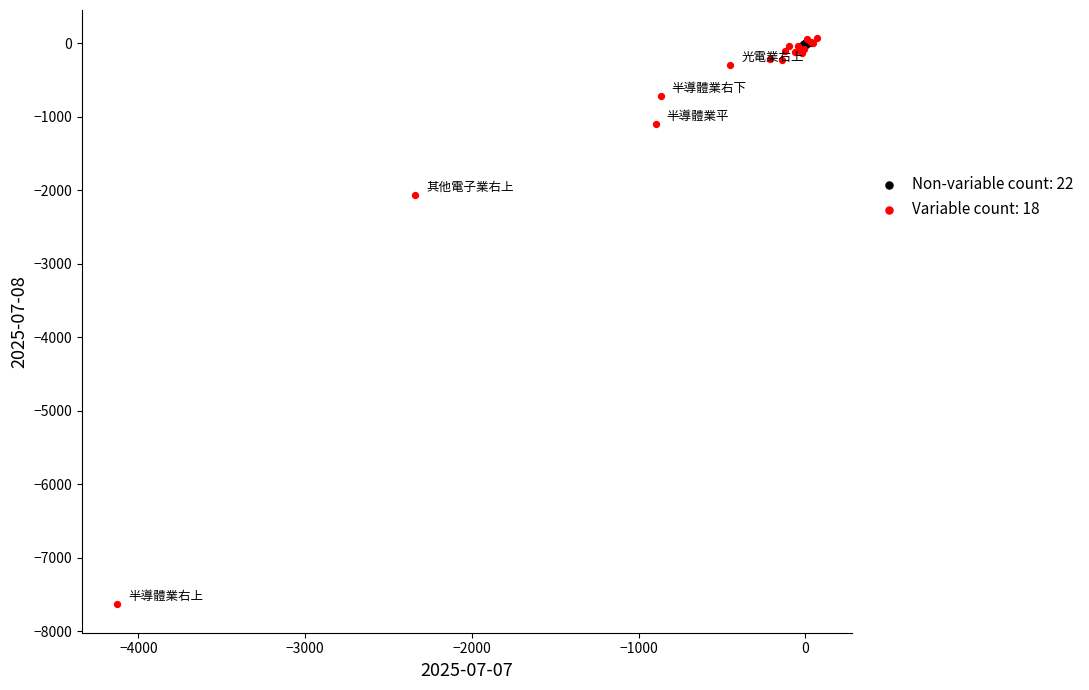

What are all the series names shown in the legend?

Non-variable count: 22, Variable count: 18